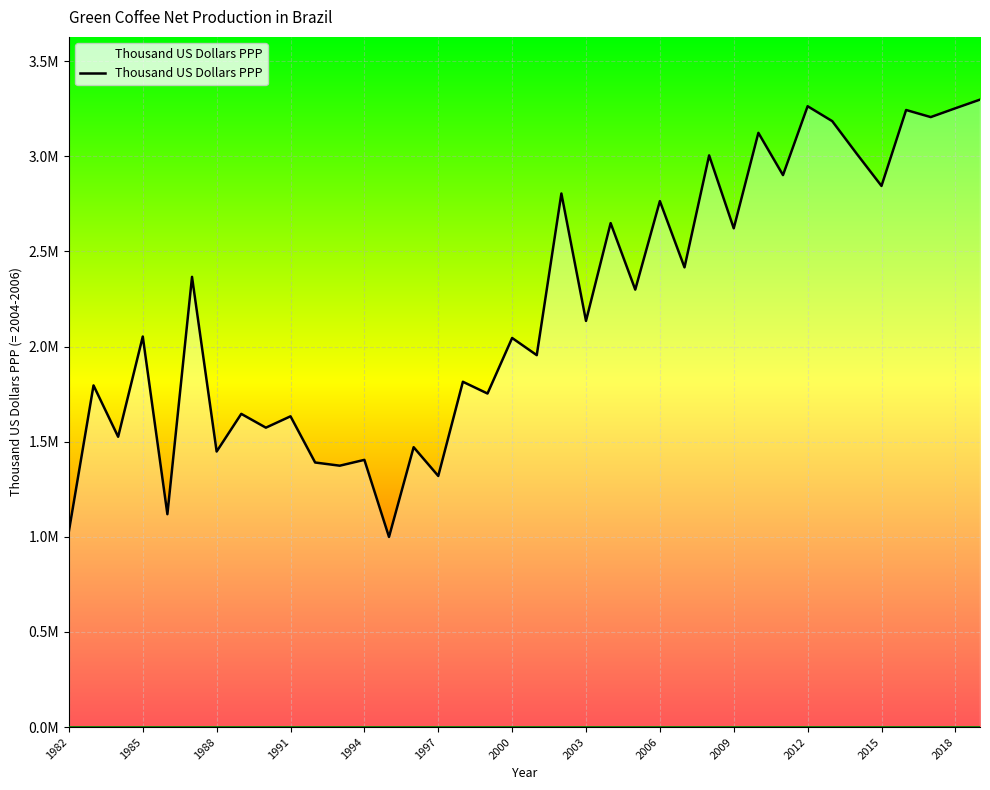

How many interior local peaks (higher than both neighbors) does the data have?

16